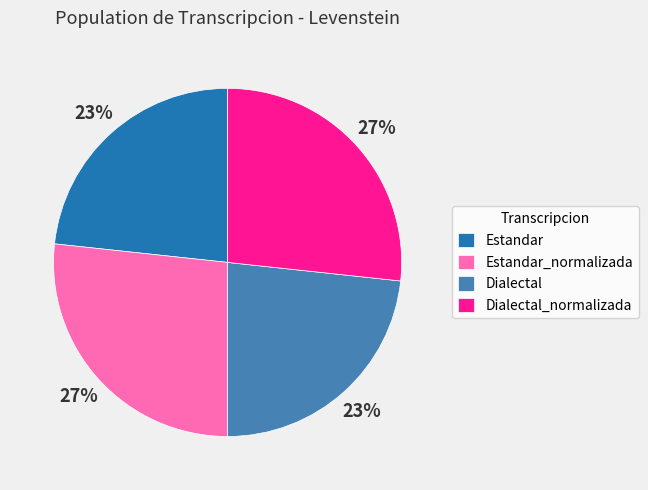

What is the ratio of the value at Estandar to the value at Estandar_normalizada?

0.9